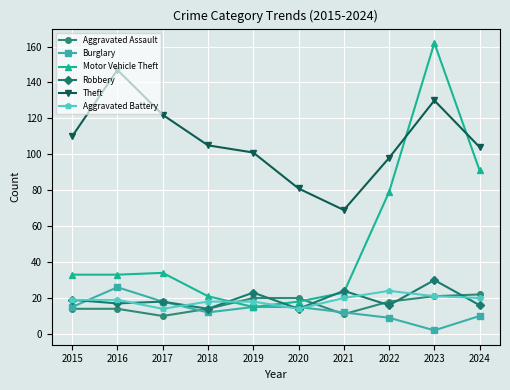

Is it true that Robbery equals 24 at 2021?

True